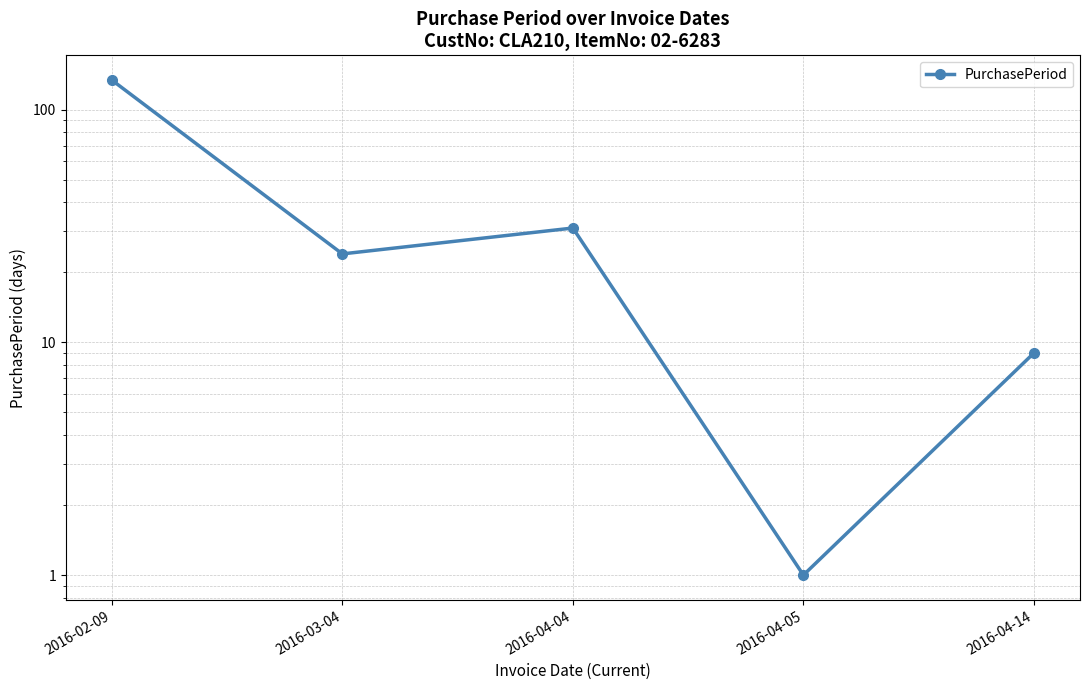

What is the label of the 1st point from the right?

2016-04-14